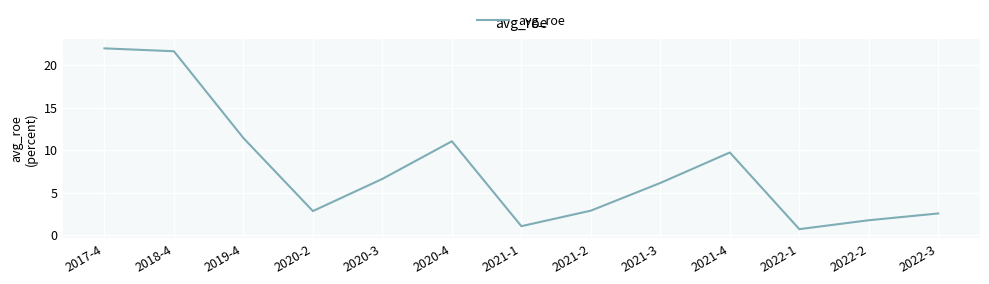

What is the difference between the maximum and minimum values?

21.3